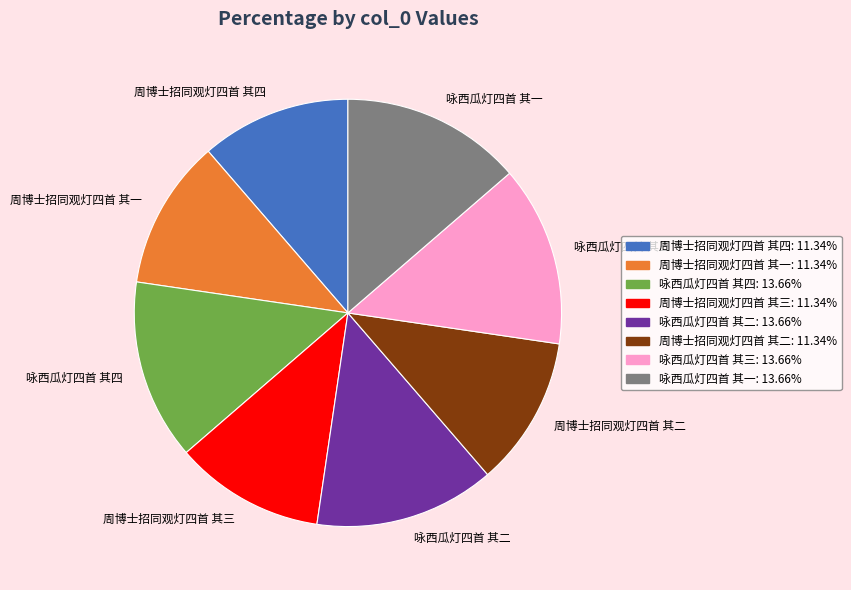

Is it true that 周博士招同观灯四首 其二 is 1% of the pie?

False